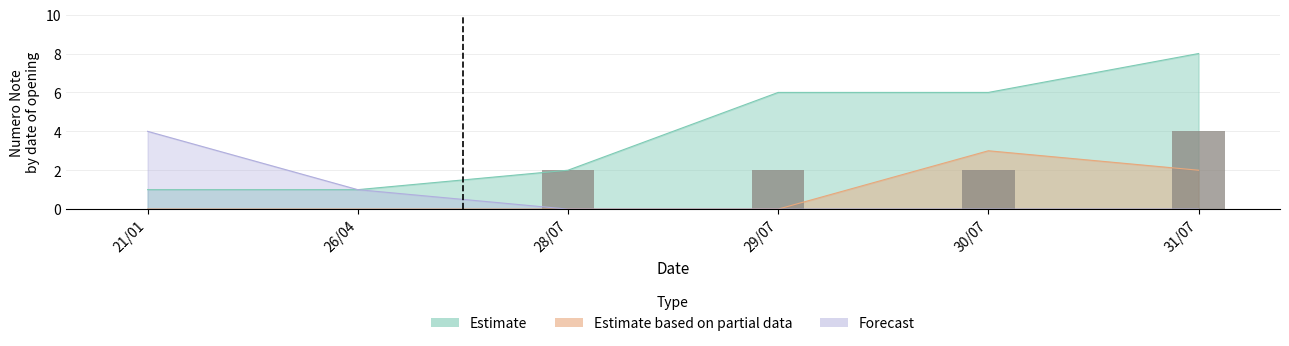

Reading right to left, transcribe all the data shown in this chart.

31/07=4	30/07=2	29/07=2	28/07=2	26/04=0	21/01=0